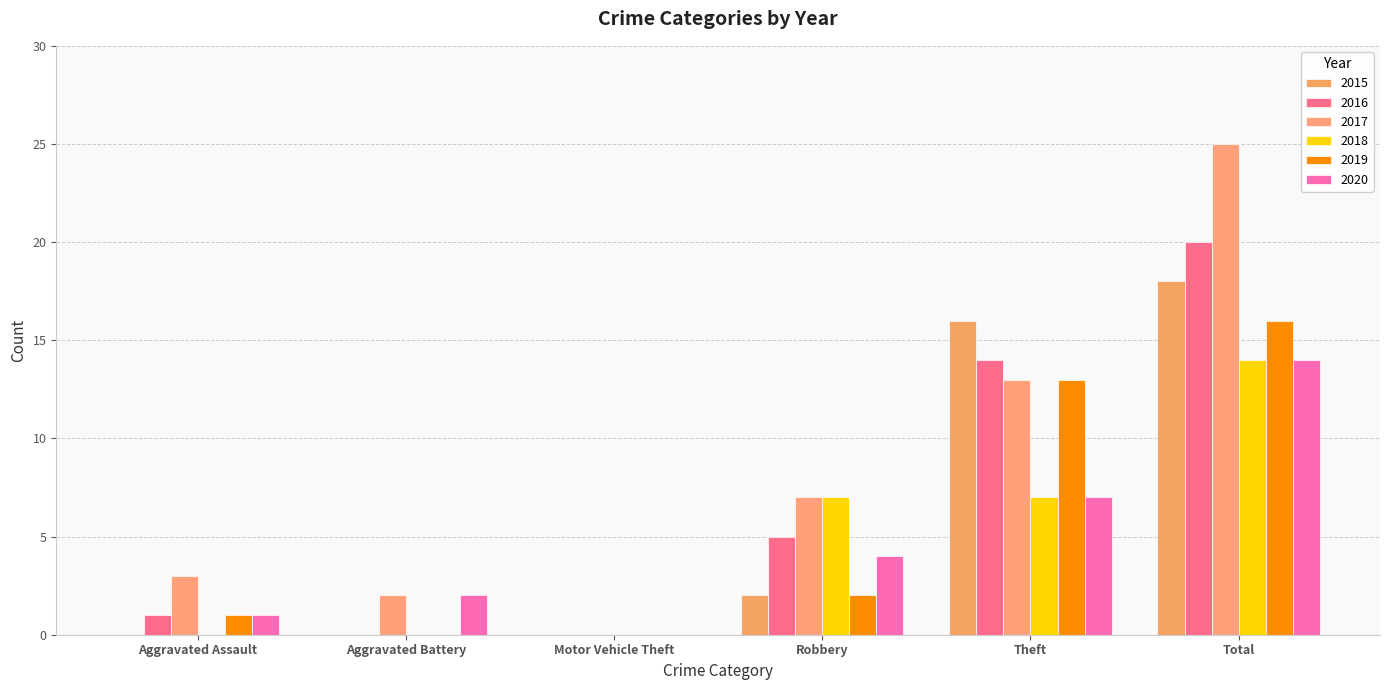

Which series has the widest spread of values?

2017